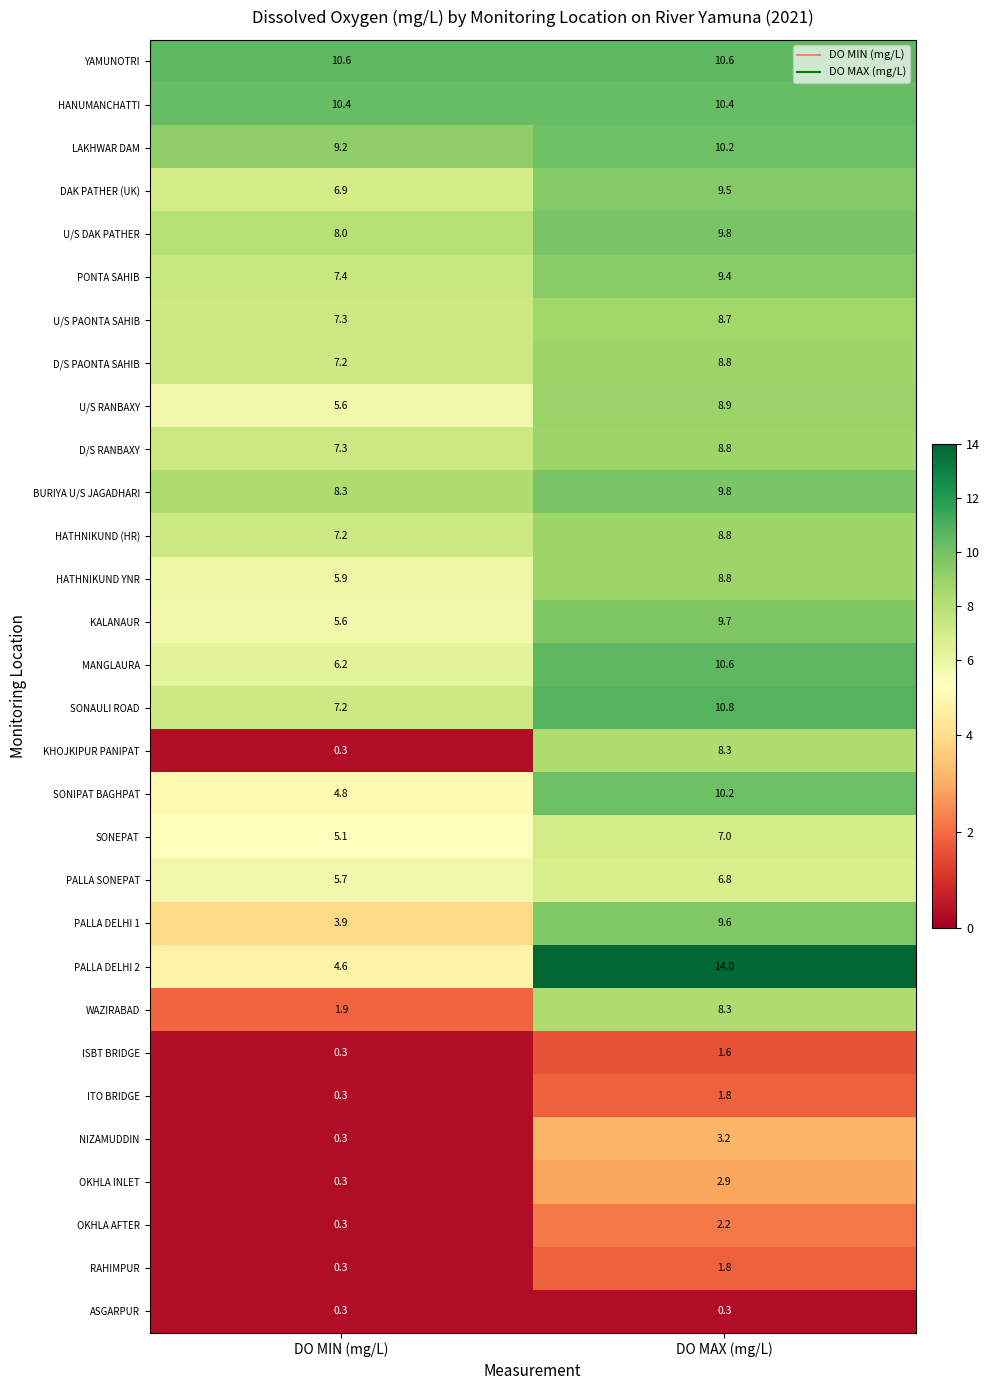

What is the average value of the DAK PATHER (UK) series?

8.2